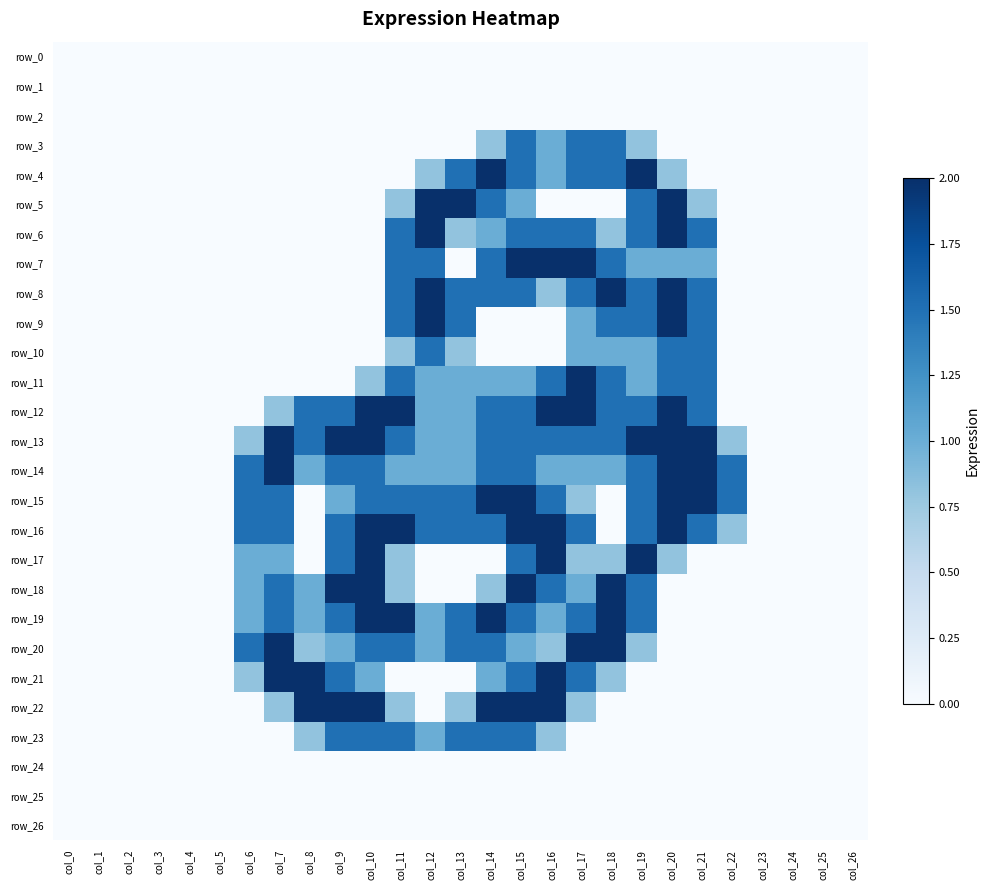

Is the value of row_9 at col_6 greater than the value of row_16 at col_26?

No